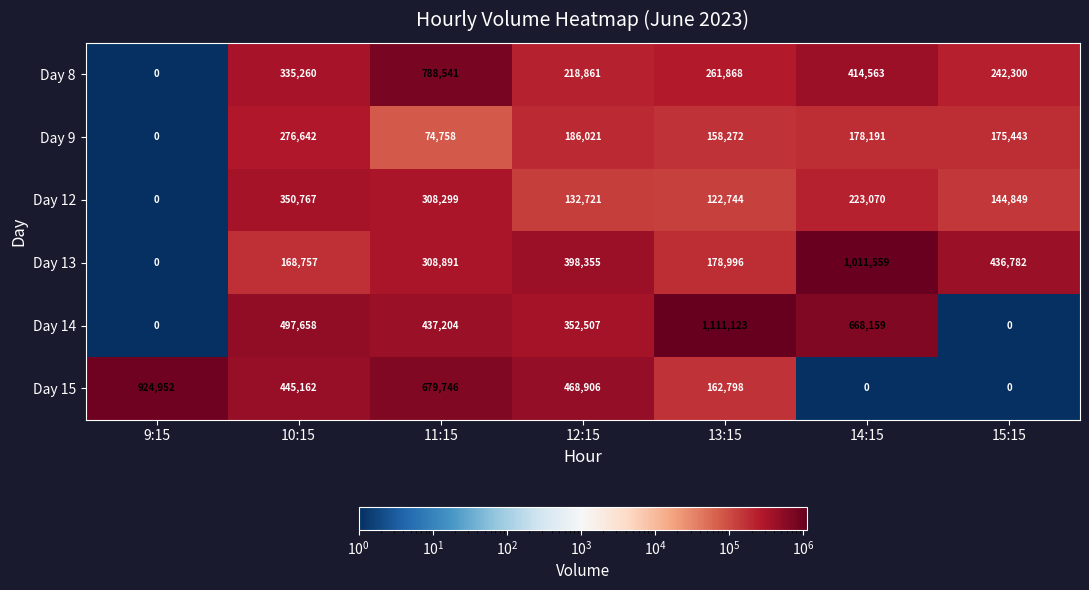

What is the sum of the Day 8 values at 15:15 and 13:15?

504168